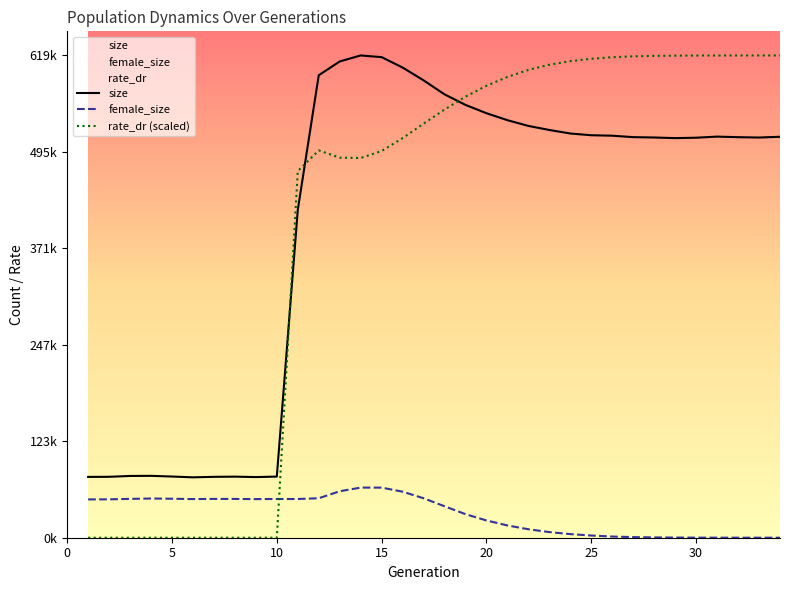

Reading left to right, what are all the values shown in this chart?

size: 1=78149.0	2=78279.0	3=79366.0	4=79514.0	5=78623.0	6=77609.0	7=78241.0	8=78472.0	9=77934.0	10=78553.0	11=421241.0	12=594275.0	13=611982.0	14=619717.0	15=617532.0	16=604148.0	17=587718.0	18=569731.0	19=556135.0	20=545475.0	21=536538.0	22=529132.0	23=523941.0	24=519406.0	25=517184.0	26=516598.0	27=514745.0	28=514285.0	29=513485.0	30=514000.0	31=515429.0	32=514694.0	33=514238.0	34=515208.0
female_size: 1=49227.0	2=49317.0	3=49914.0	4=50375.0	5=50103.0	6=49662.0	7=49885.0	8=49828.0	9=49634.0	10=49780.0	11=49750.0	12=50717.0	13=59704.0	14=64414.0	15=64376.0	16=59147.0	17=50719.0	18=40430.0	19=30281.0	20=22168.0	21=15760.0	22=10880.0	23=7238.0	24=4631.0	25=2814.0	26=1510.0	27=787.0	28=373.0	29=190.0	30=93.0	31=43.0	32=17.0	33=6.0	34=0.0
rate_dr: 1=0.0	2=0.0	3=0.0	4=0.0	5=0.0	6=0.0	7=0.0	8=0.0	9=0.0	10=0.0	11=471050.6	12=497706.5	13=488372.9	14=487924.3	15=496923.2	16=513464.0	17=532024.6	18=550184.1	19=566758.5	20=580719.4	21=592110.5	22=601127.3	23=607828.3	24=612411.2	25=615437.9	26=617448.8	27=618547.0	28=619161.7	29=619441.8	30=619586.9	31=619658.1	32=619691.6	33=619708.3	34=619717.0